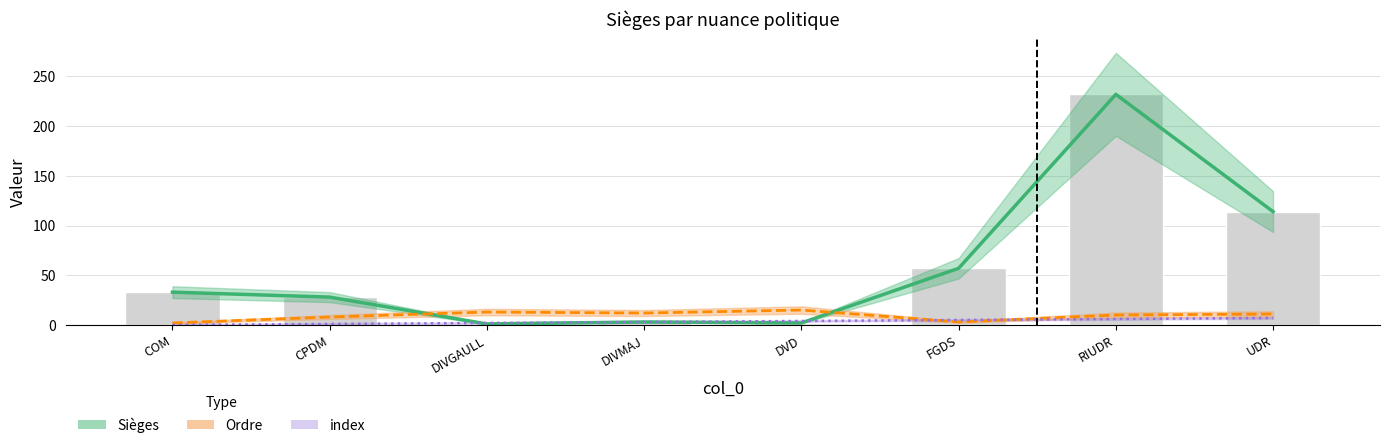

List the labels in order of Ordre value, largest first.

DVD, DIVGAULL, DIVMAJ, UDR, RIUDR, CPDM, FGDS, COM